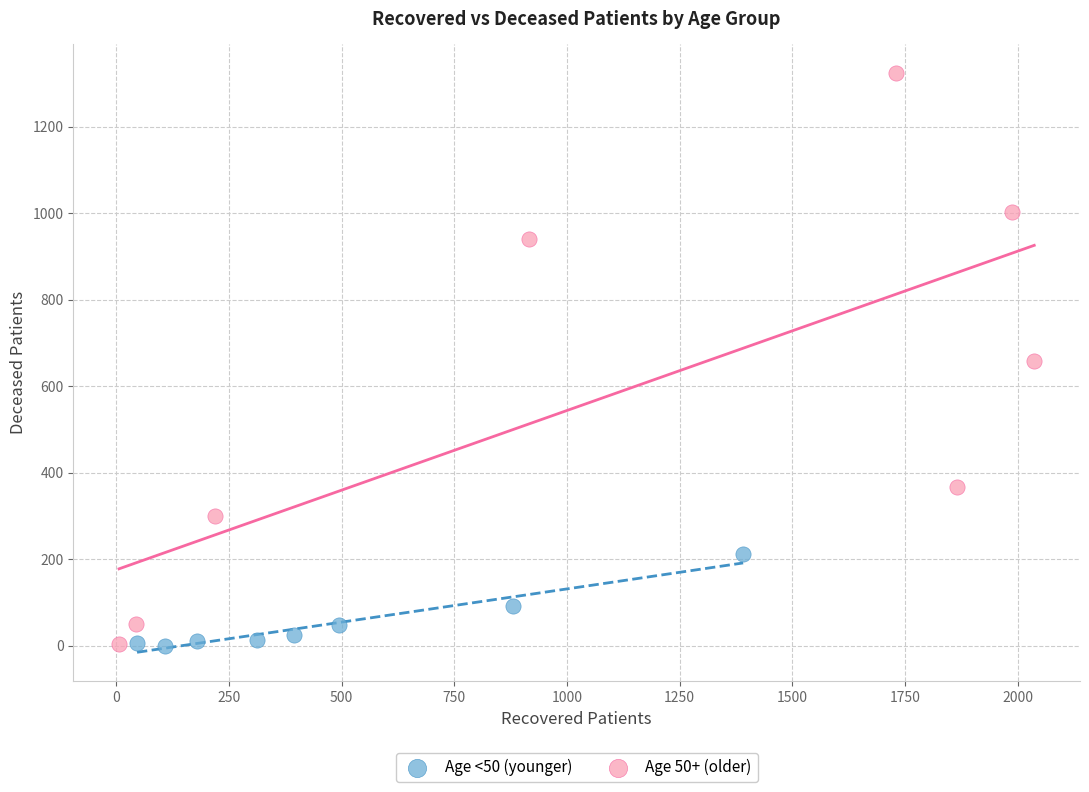

Which series has the largest Y range (max minus min)?

Age 50+ (older)